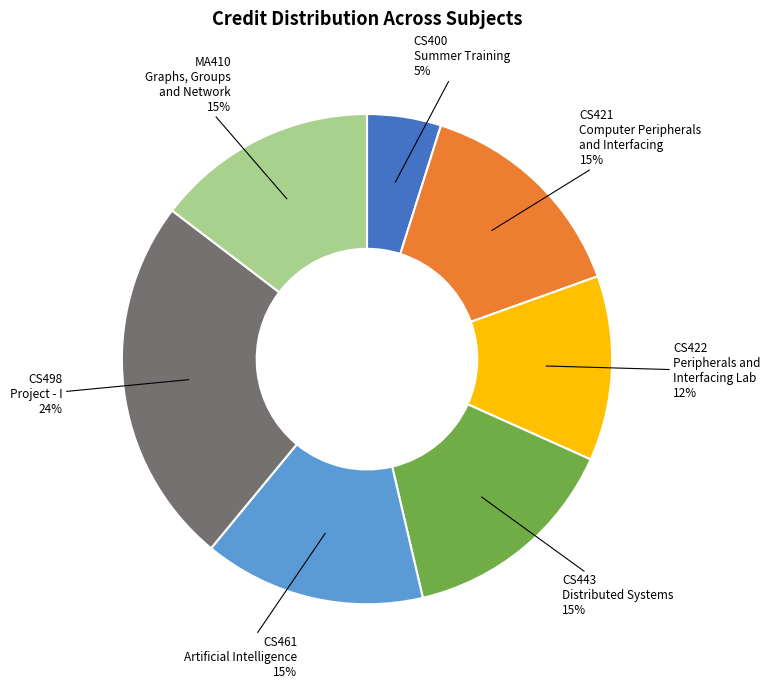

To the nearest percent, what percentage of the pie is CS498 Project - I?

24%